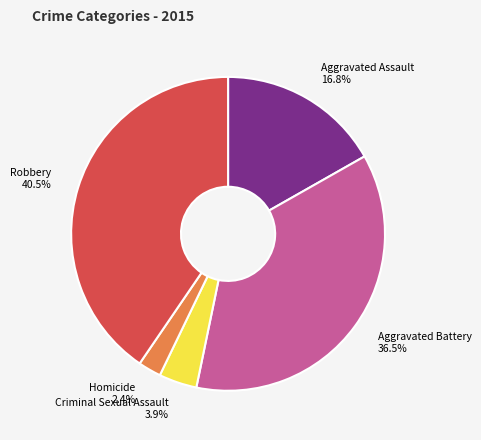

The Aggravated Assault slice represents 29% of the pie. True or false?

False